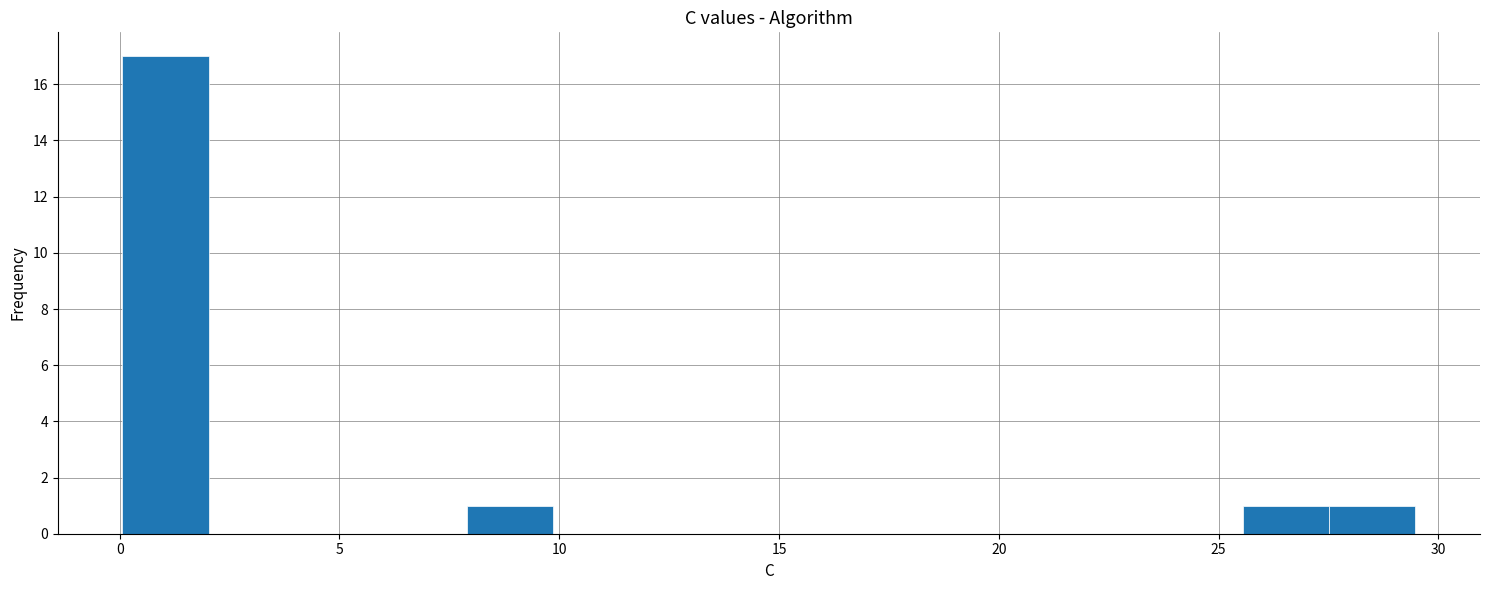

Around what value on the x-axis is the tallest bar? Give the approximate position of its centre, as read against the axis.

1.0